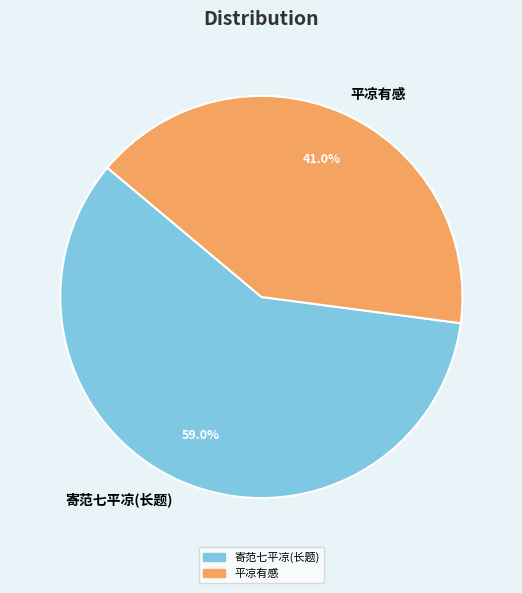

Which category has the biggest portion of the pie?

寄范七平凉(长题)